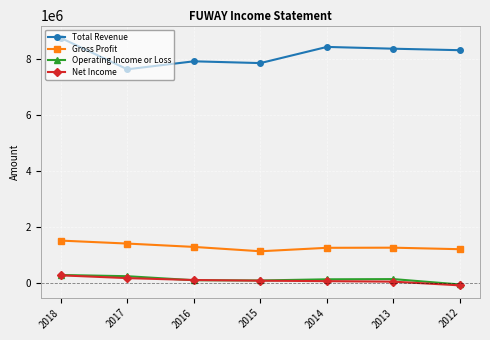

Count the Gross Profit values in the range 1192000 to 1393800.

5